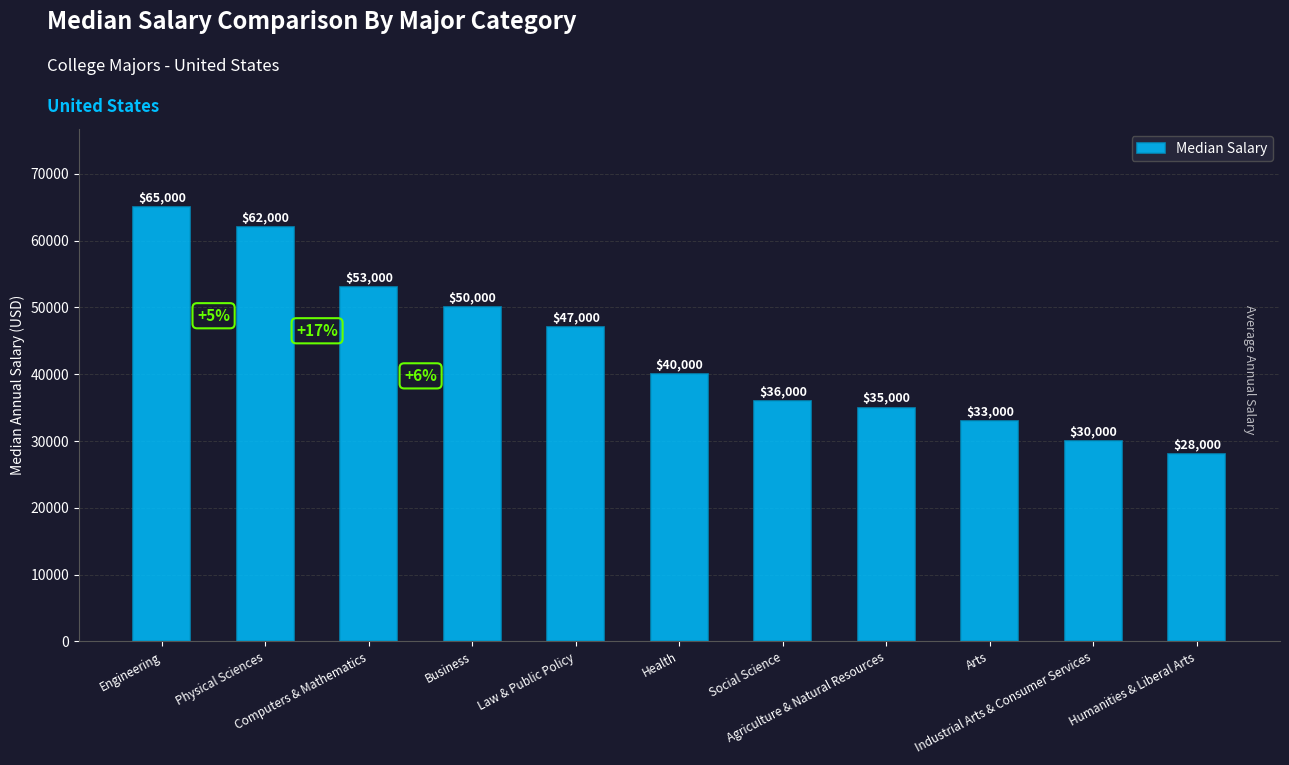

What is the difference between the second highest and minimum values?

34000